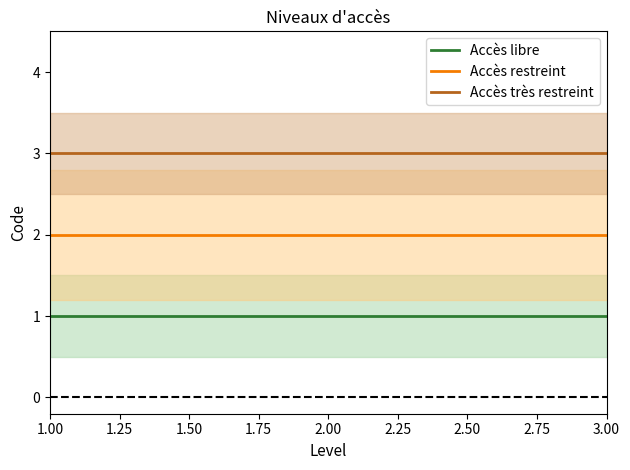

Which series has the widest spread of values?

Accès libre